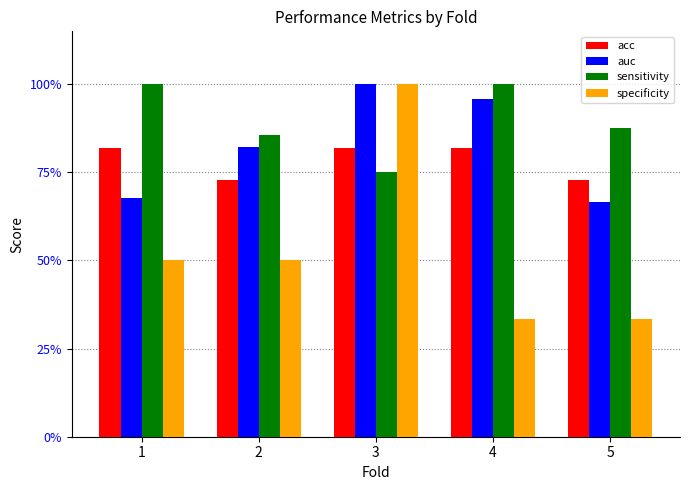

What is the value of the sensitivity bar at the 2nd from the left?

0.9